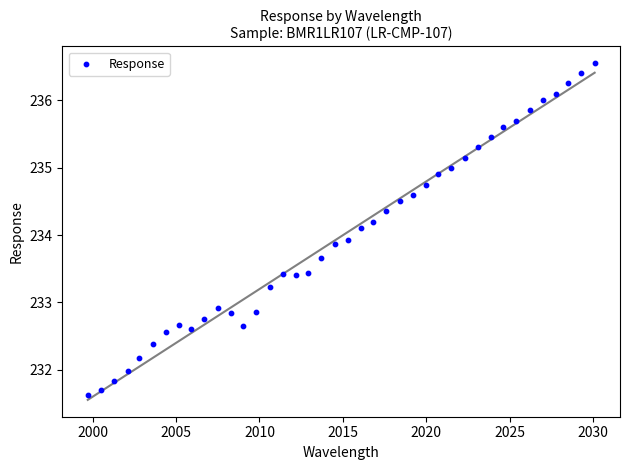

What is the range of X values (max minus min)?

30.4